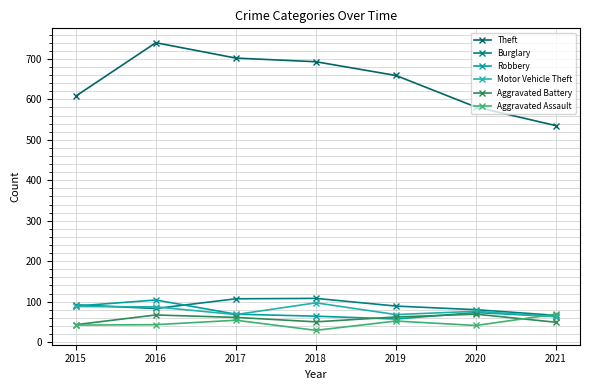

How many categories are shown in the chart?

7